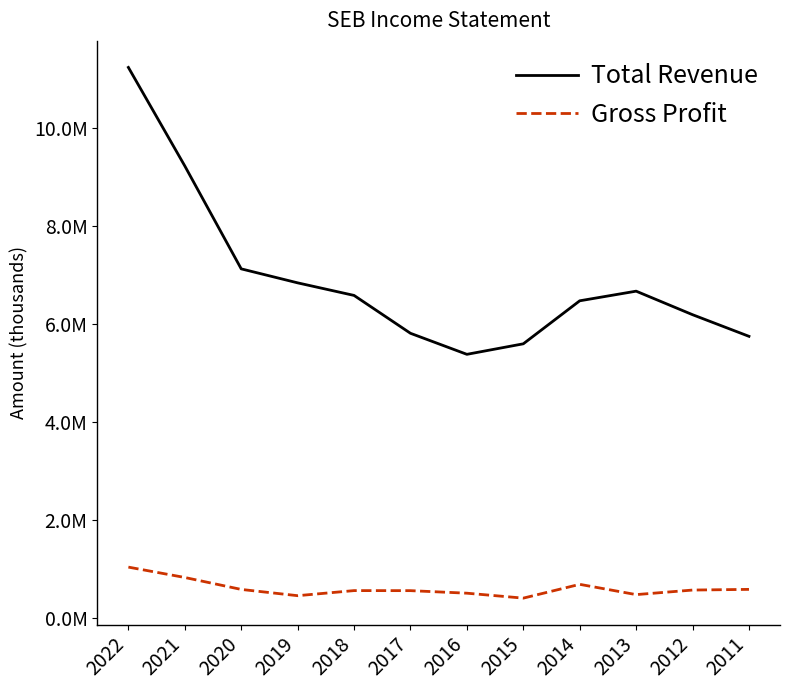

Reading left to right, extract all data points from this chart.

Total Revenue: 2022=11243000	2021=9229000	2020=7126000	2019=6840000	2018=6583000	2017=5809000	2016=5379000	2015=5594000	2014=6473100	2013=6670000	2012=6189100	2011=5746900
Gross Profit: 2022=1030000	2021=818000	2020=574000	2019=446000	2018=550000	2017=549000	2016=497000	2015=396000	2014=678000	2013=468000	2012=561100	2011=575000